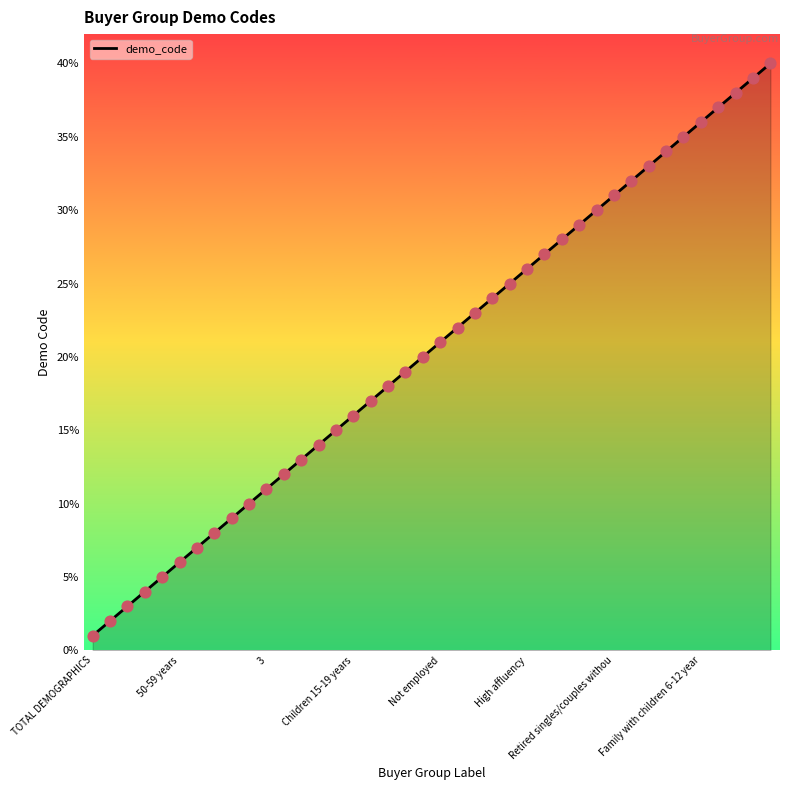

What is the greatest value displayed?

40